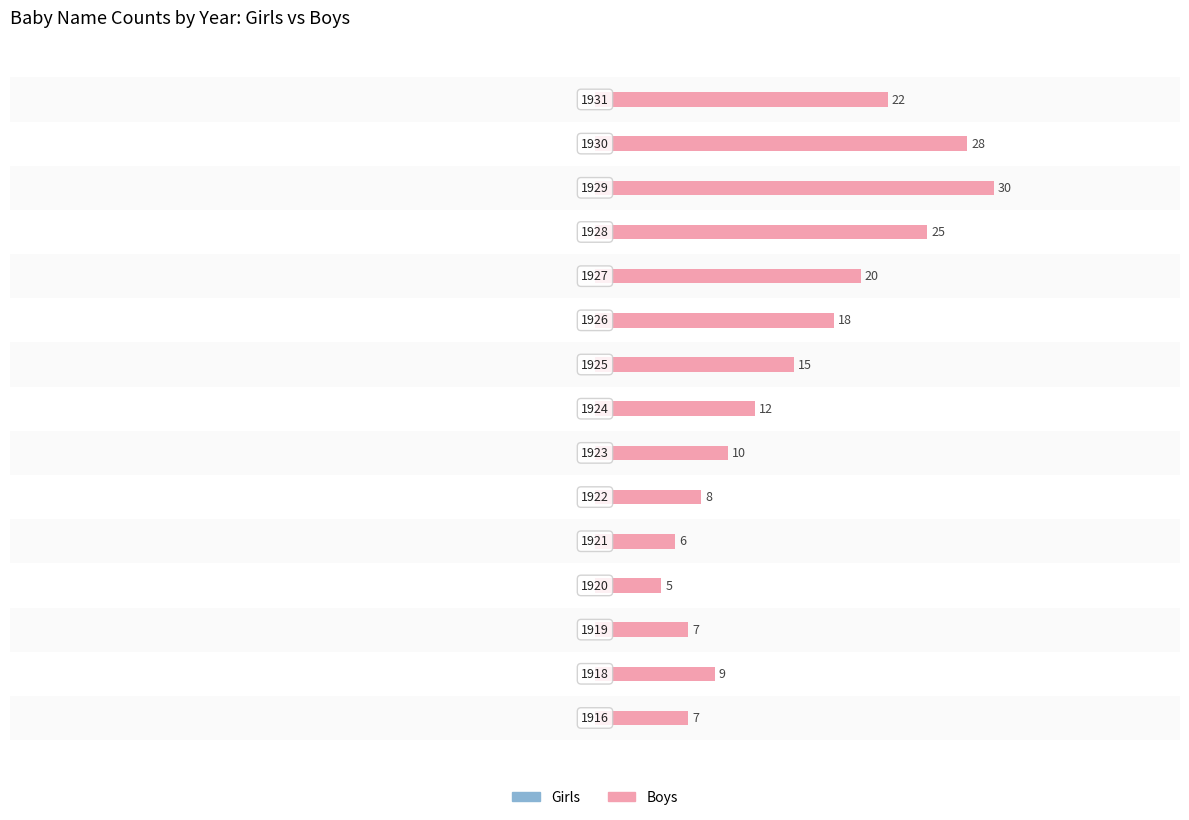

What is the difference between the maximum and minimum values?

25